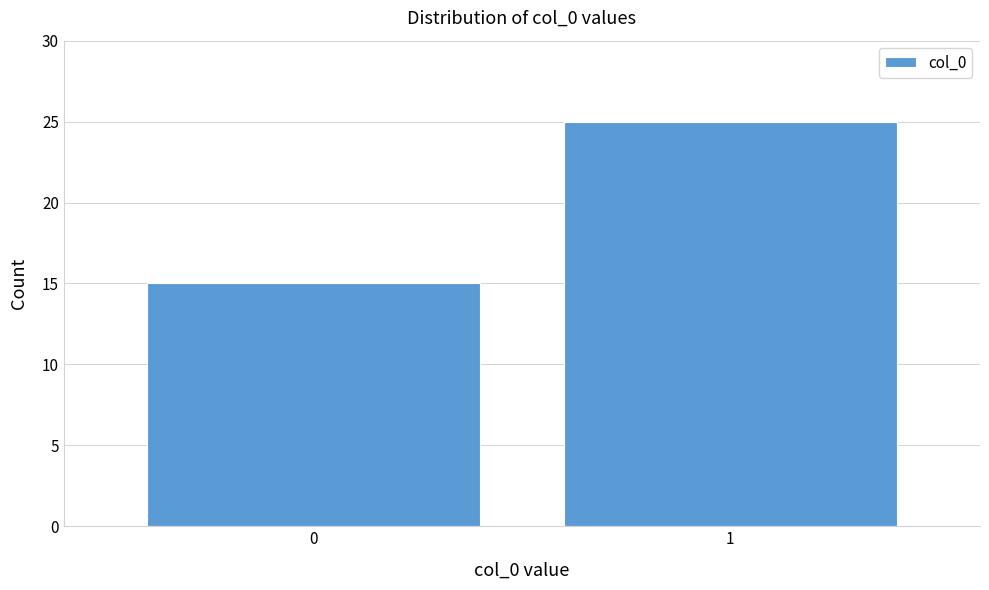

Reading left to right, extract all data points from this chart.

0=15	1=25